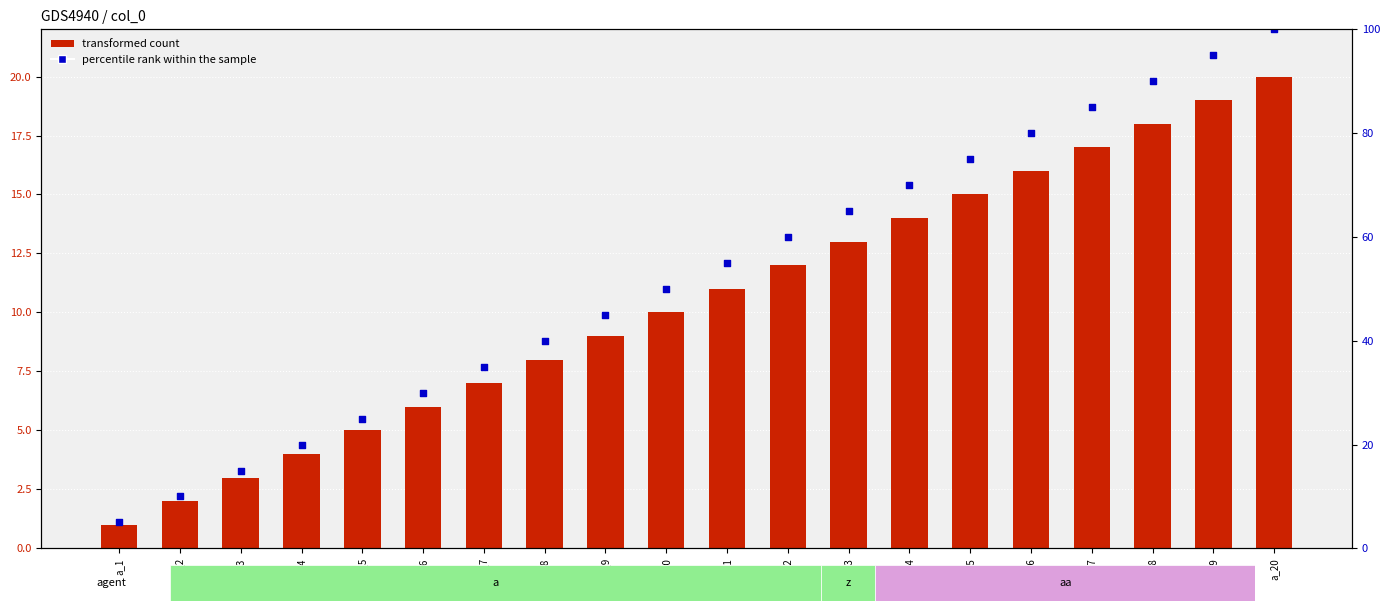

What is the total value across all series at a_19?

114